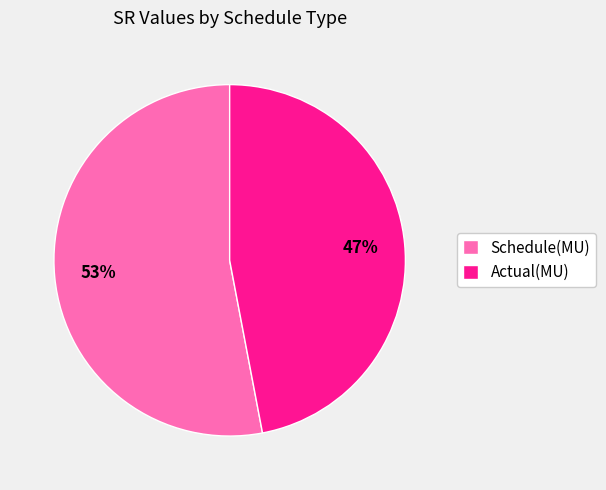

Rank the categories by value from highest to lowest.

Schedule(MU), Actual(MU)